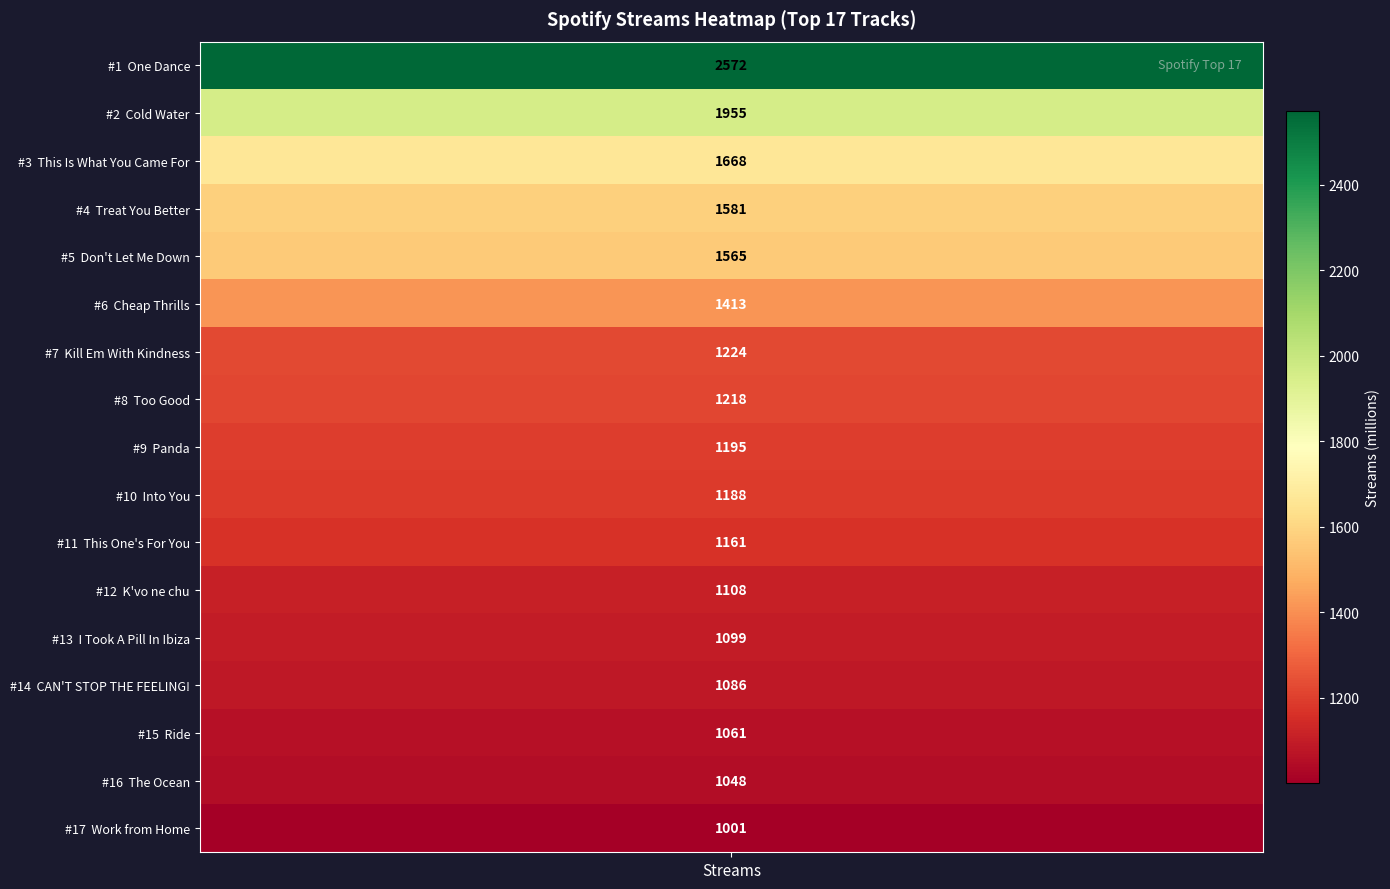

True or false: the data shows 2547 at Cold Water.

False